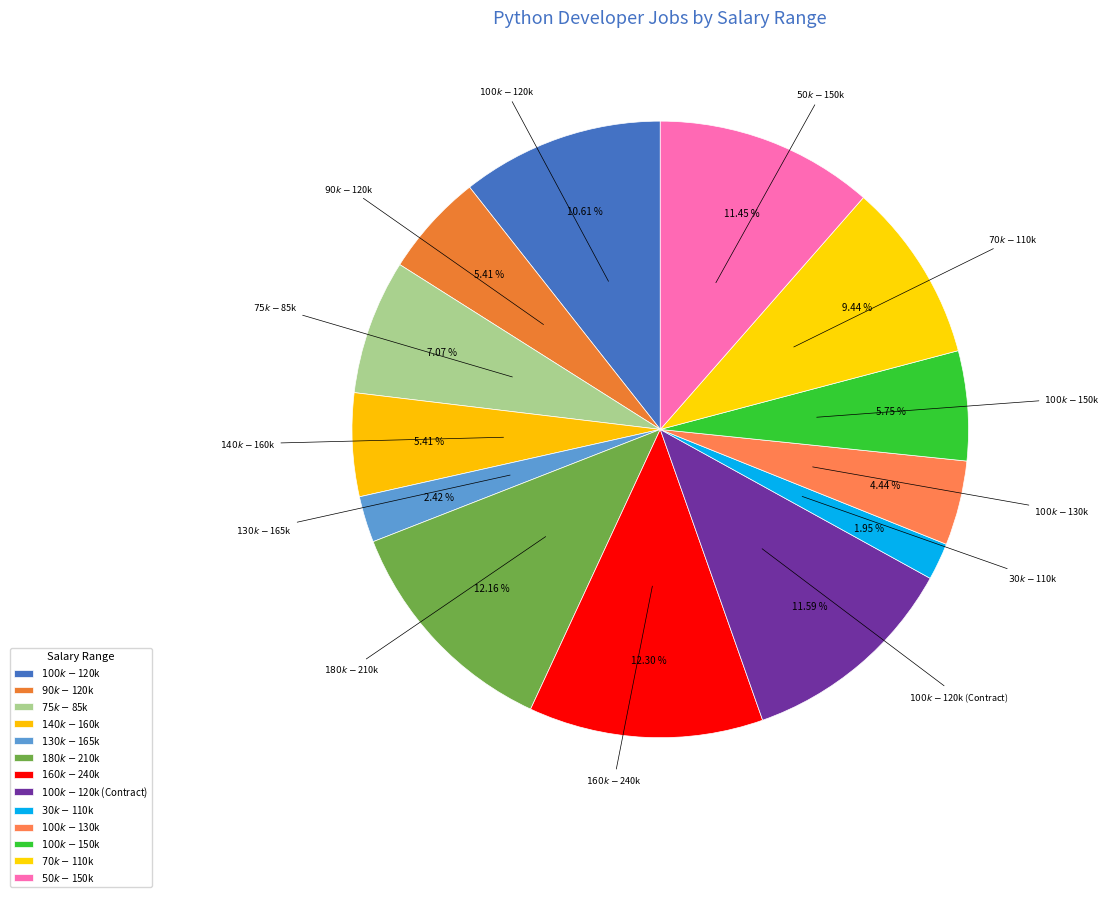

The $180k - $210k slice represents 12% of the pie. True or false?

True